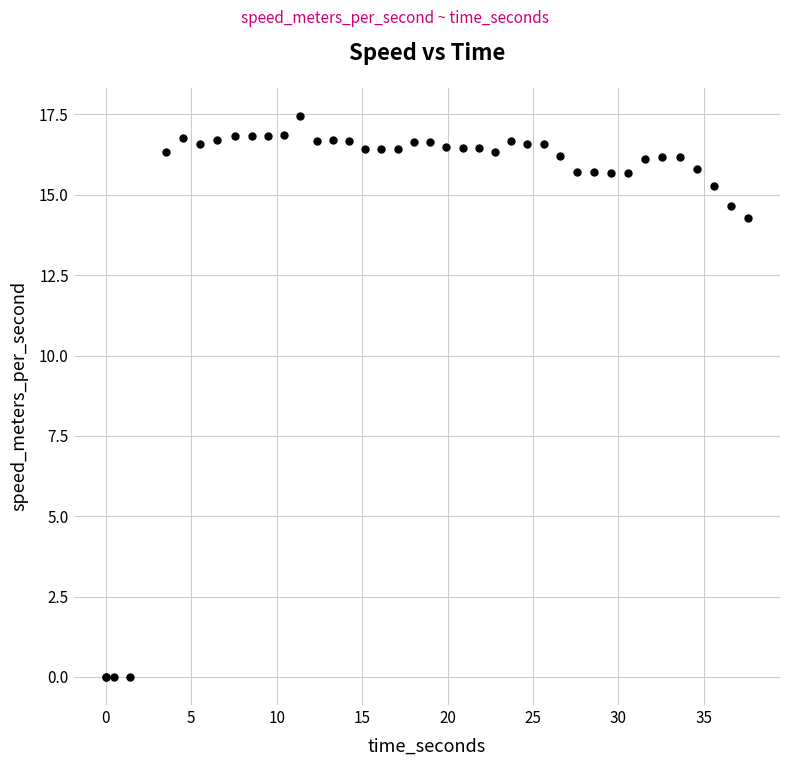

What Y value in the scatter plot is closest to 8?

14.3